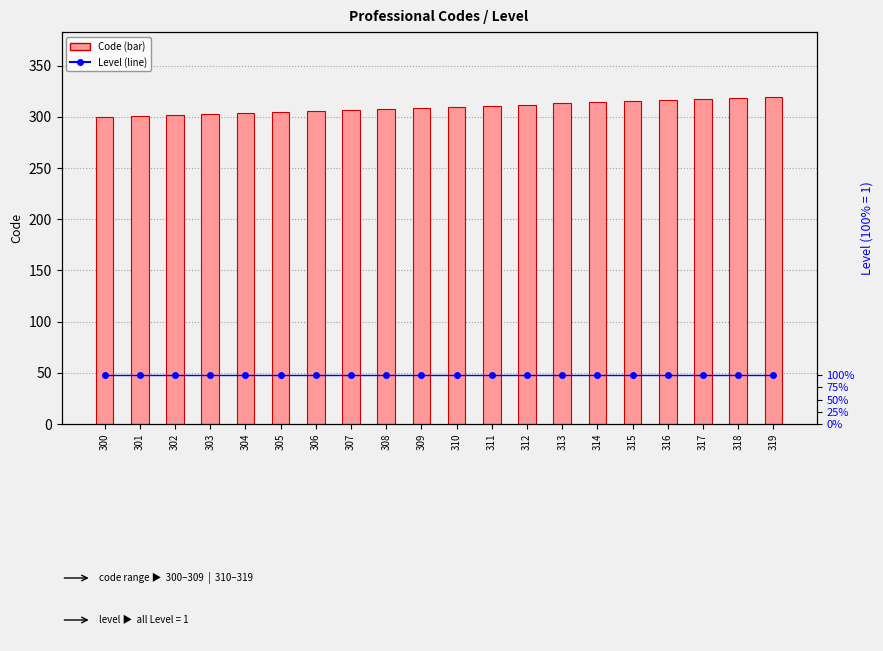

What is the sum of all Level values?

20